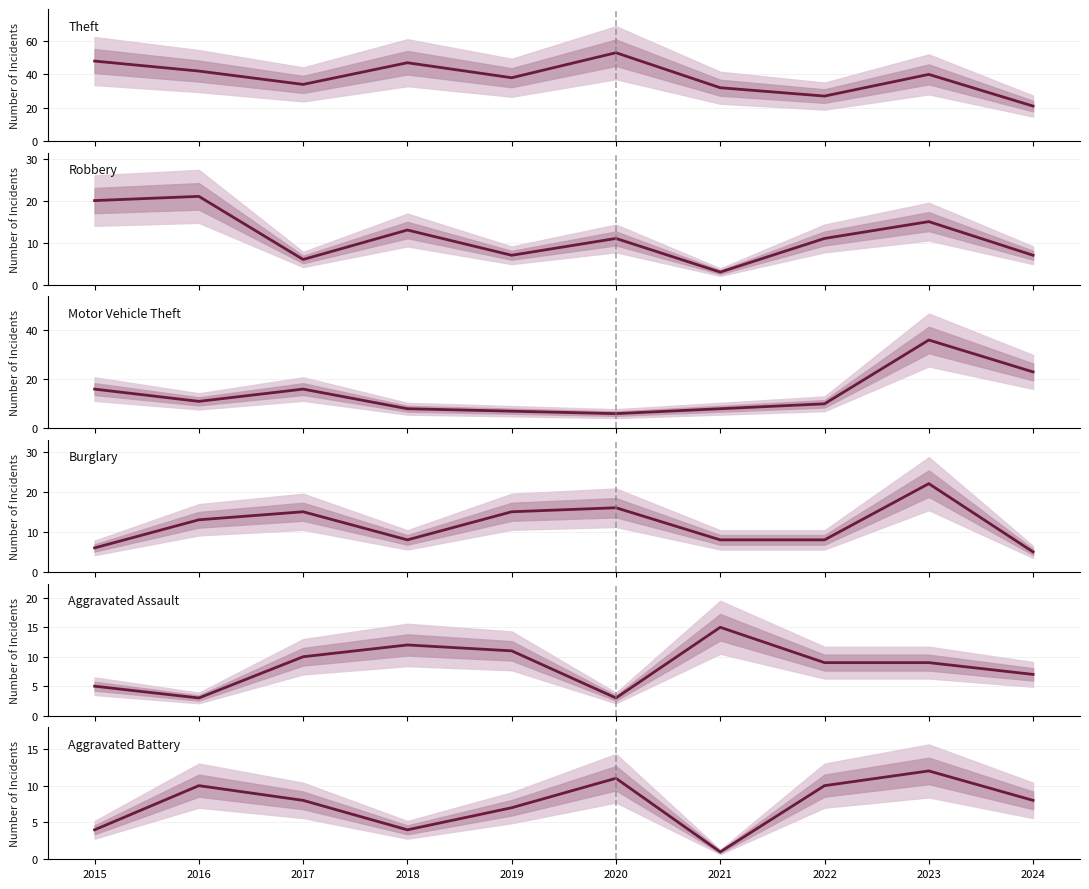

The value of Aggravated Battery at 2020 is 20. True or false?

False